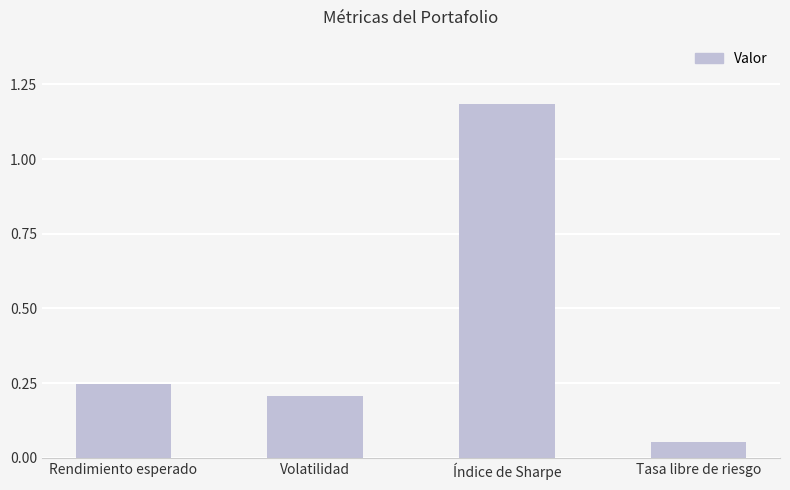

List the labels in order of value, largest first.

Índice de Sharpe, Rendimiento esperado, Volatilidad, Tasa libre de riesgo